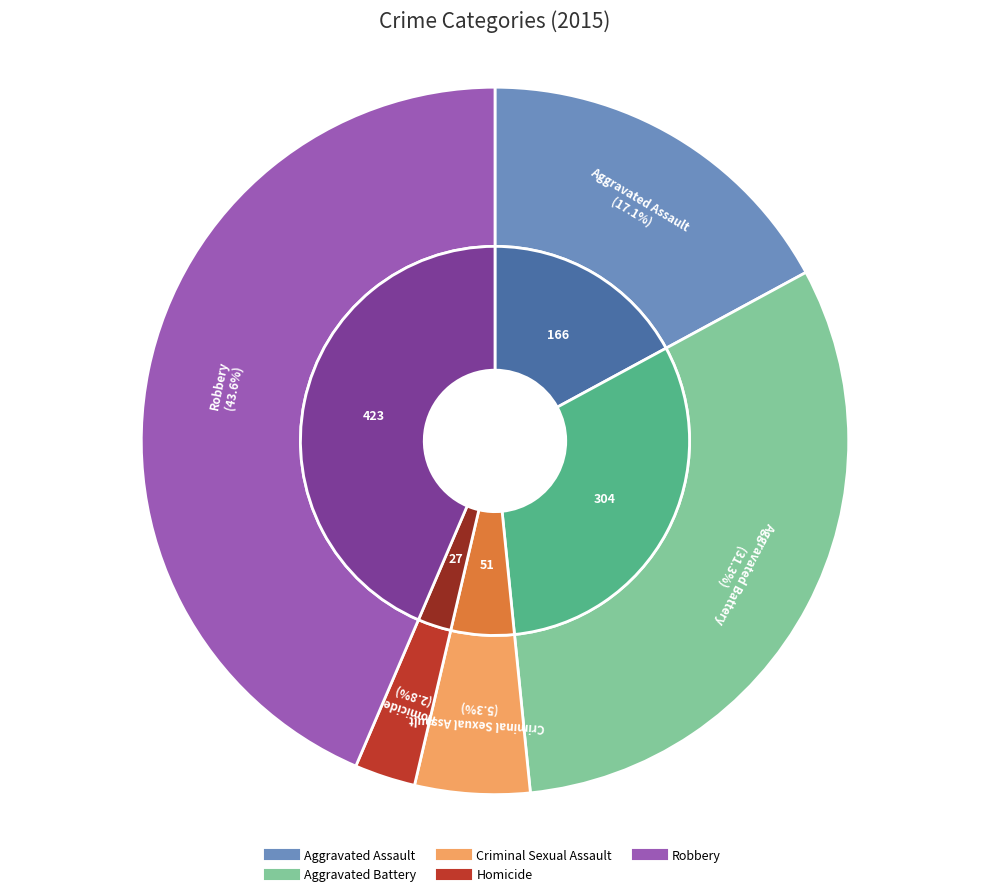

Which slice is the smallest?

Homicide